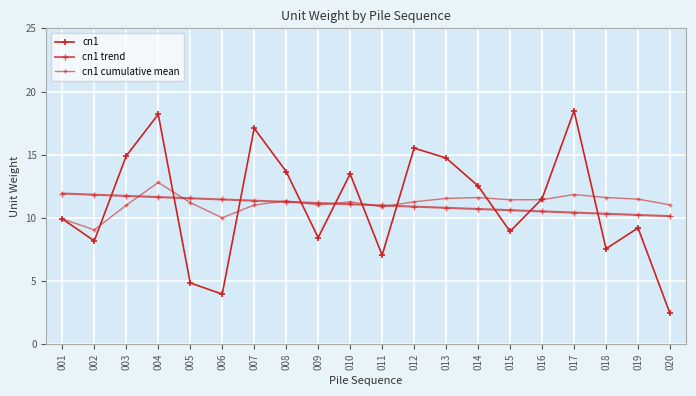

Does the chart have visible grid lines?

Yes